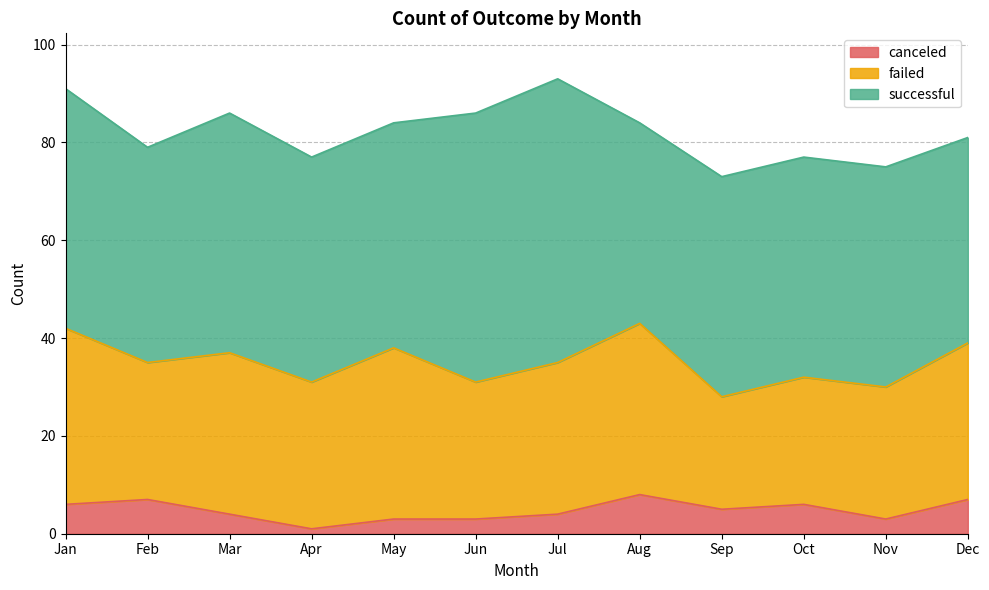

What is the average value of the canceled series?

5